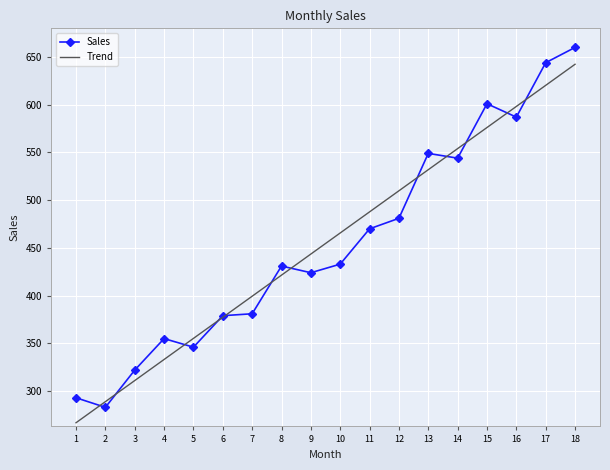

Is it true that Sales equals 549.0 at 13?

True